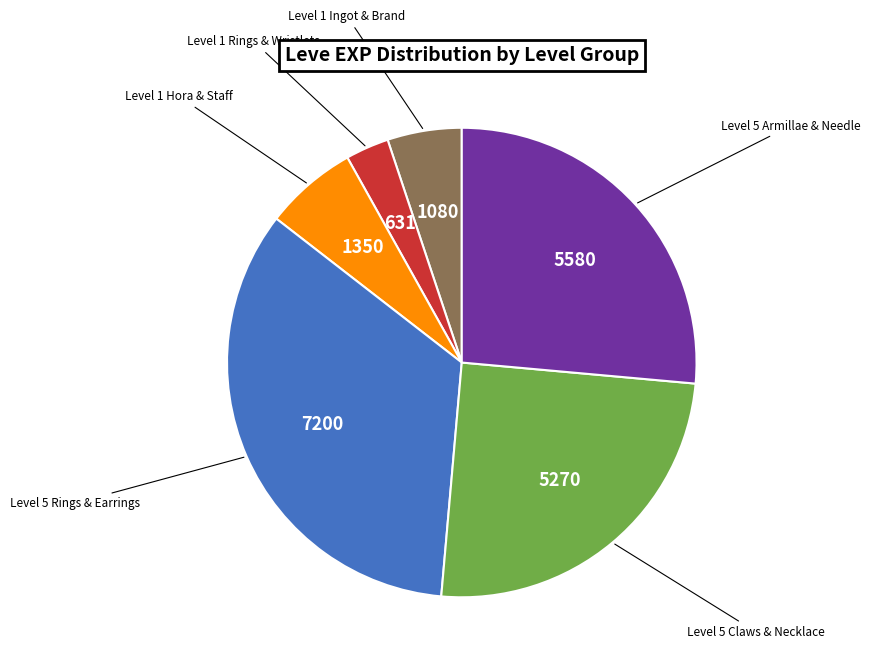

Approximately how many times larger is the value at Level 1 Ingot & Brand compared to Level 1 Rings & Wristlets?

1.7